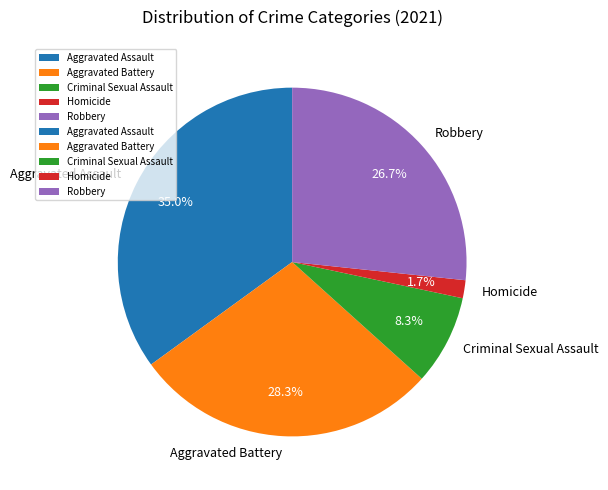

To the nearest percent, what is the difference between the largest and smallest slice percentages?

33%